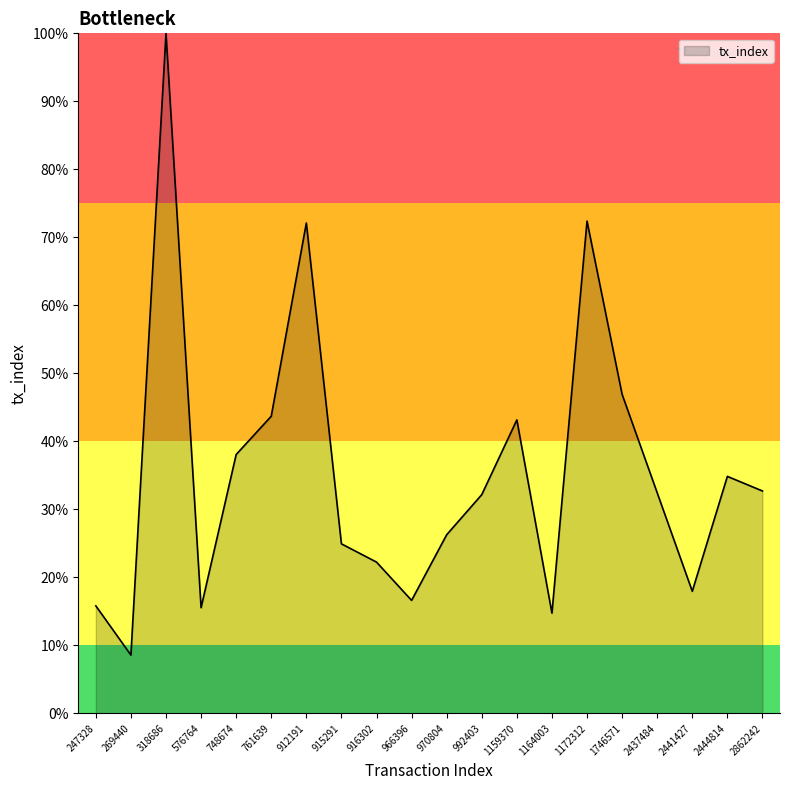

What is the change in value from 269440 to 2444814?

+26.3